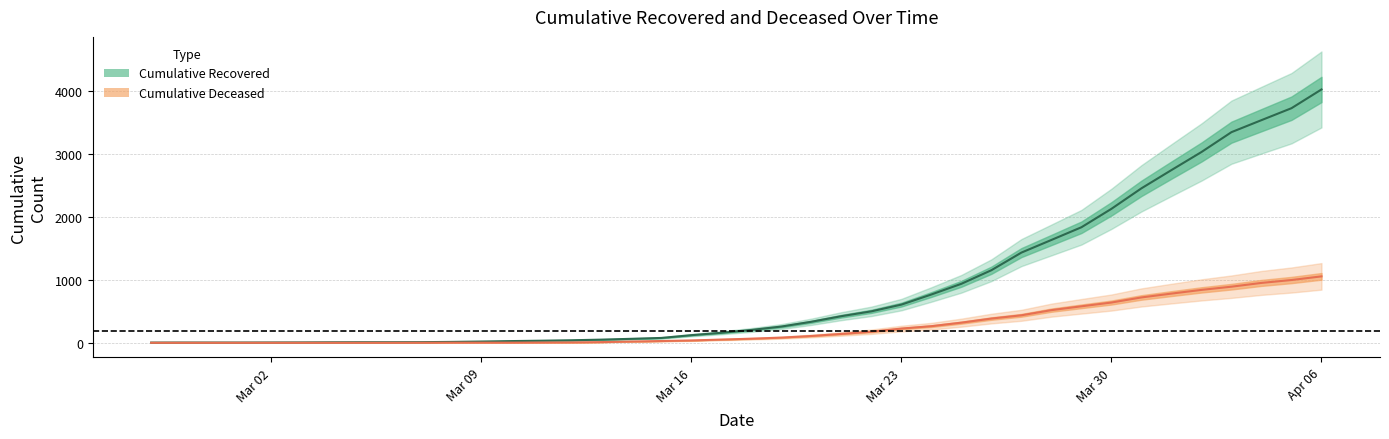

True or false: cumulative_recovered and cumulative_deceased cross at least once.

False